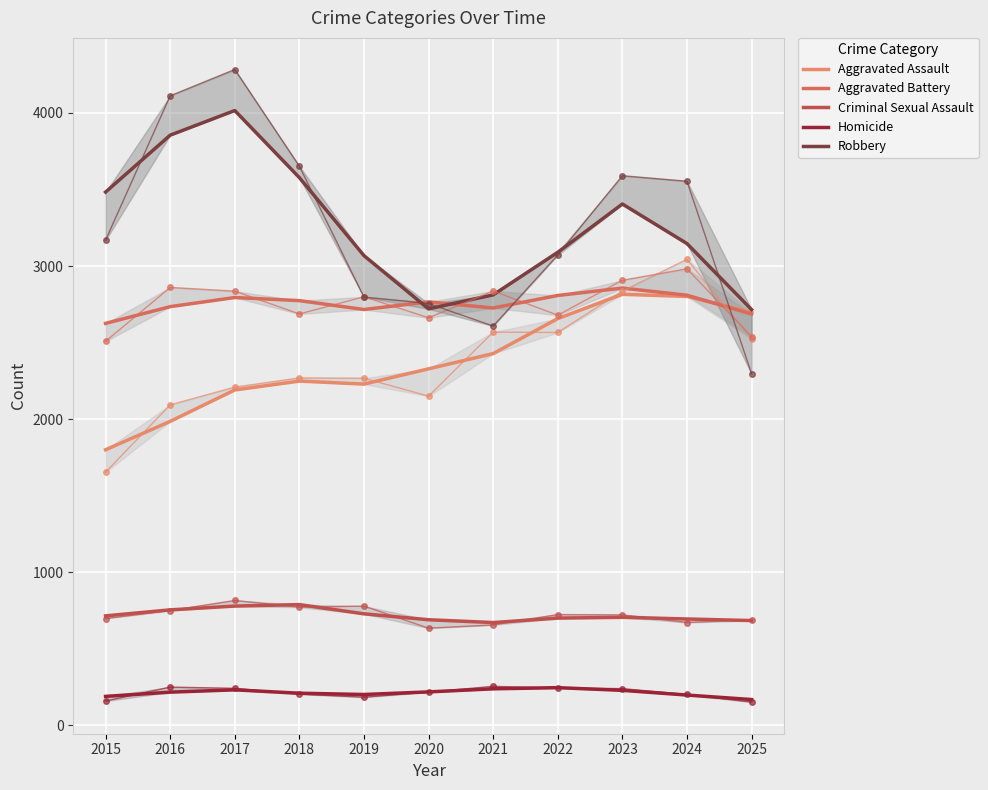

Which category has the lowest value in the Aggravated Assault series?

2015